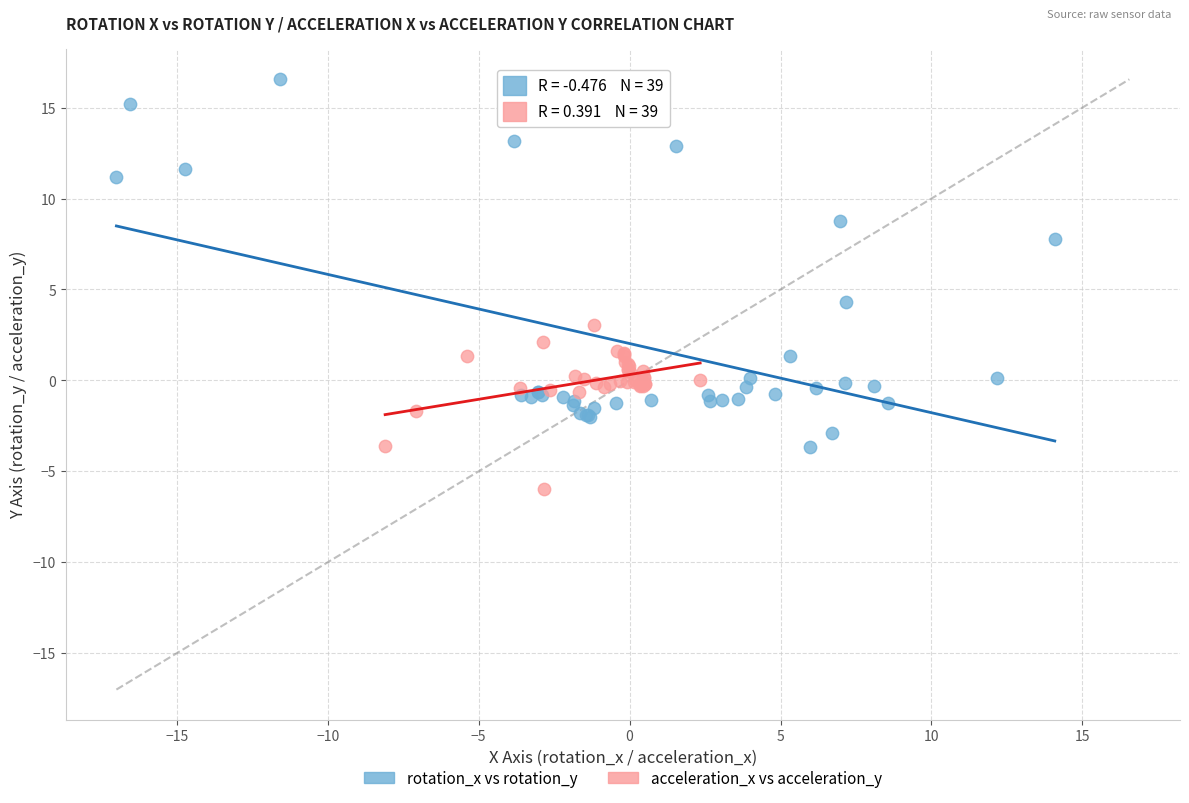

Which series has the largest Y range (max minus min)?

rotation_x vs rotation_y